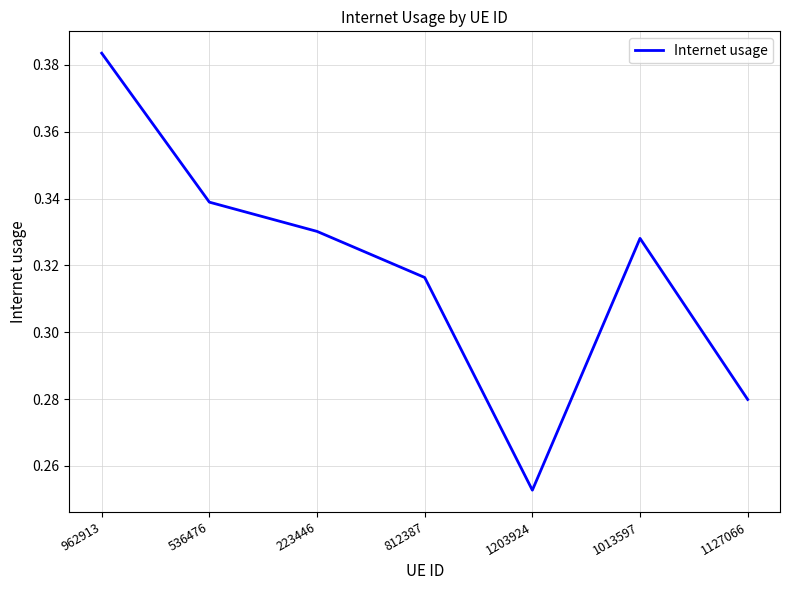

At which category does the chart reach its peak across all series?

962913